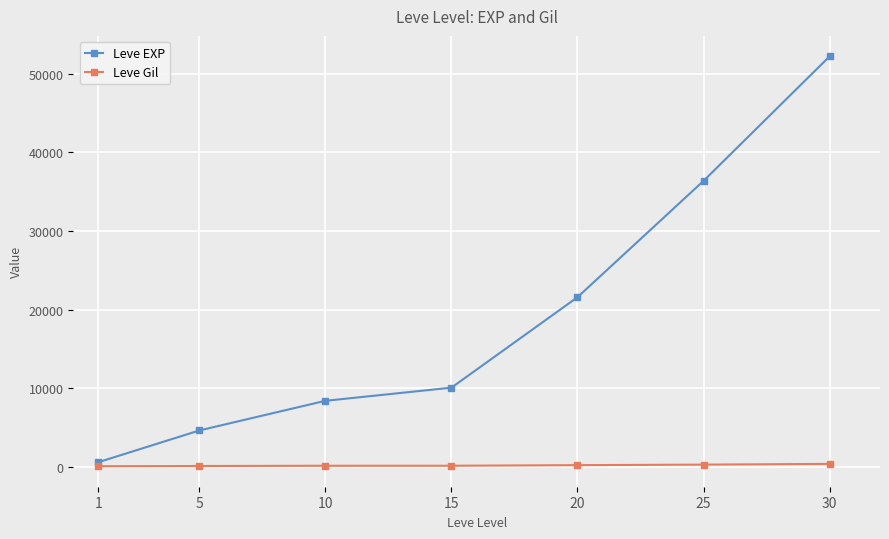

Which series has the widest spread of values?

Leve EXP